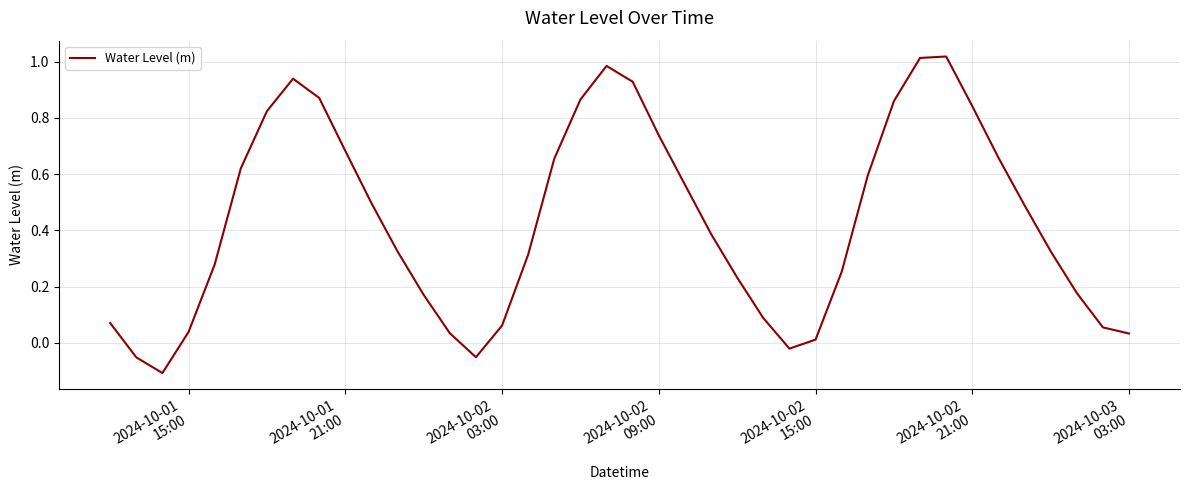

What is the difference between the maximum and minimum values?

1.1